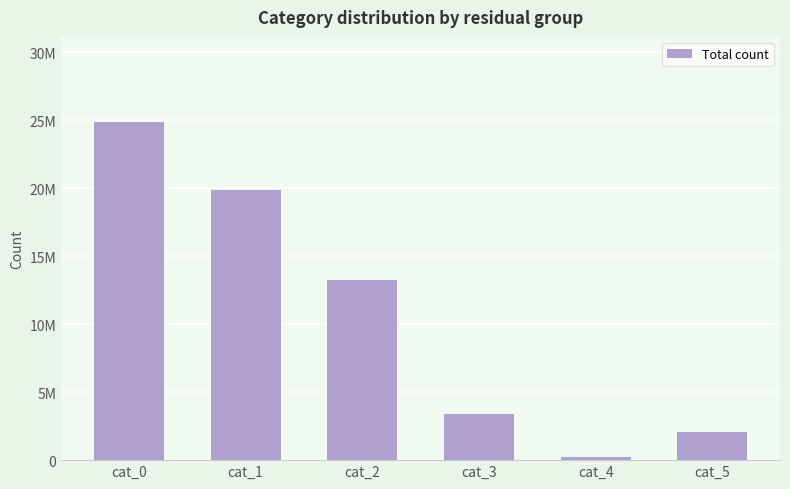

Reading right to left, transcribe all the data shown in this chart.

cat_5=2062559	cat_4=206237	cat_3=3393634	cat_2=13235404	cat_1=19893572	cat_0=24918544